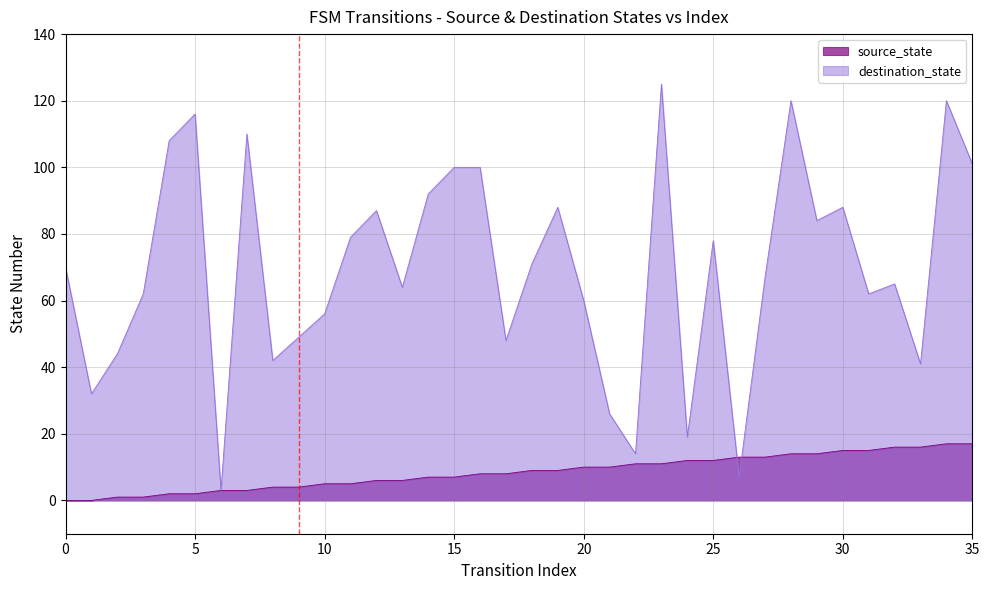

At which label is destination_state closest to 64?

13